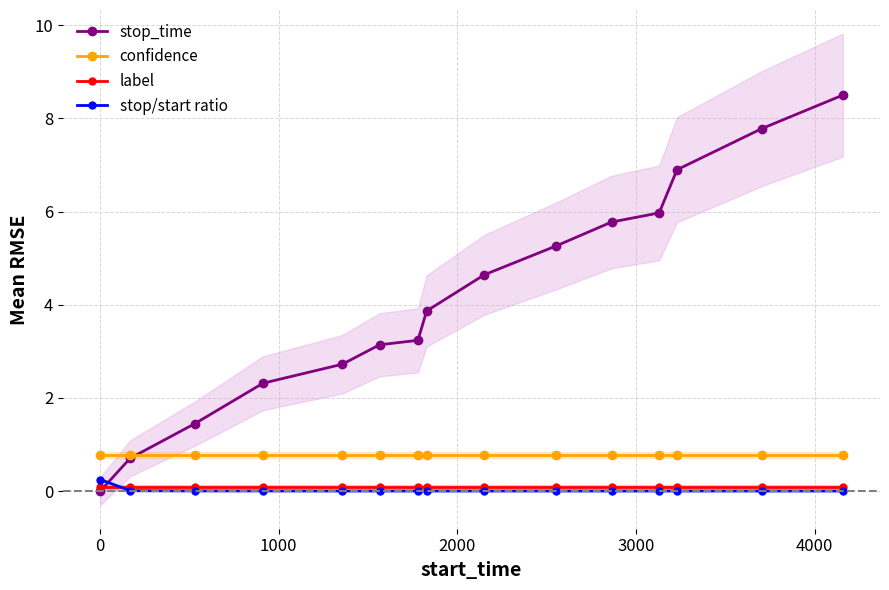

What is the lowest value of the confidence series?

0.8